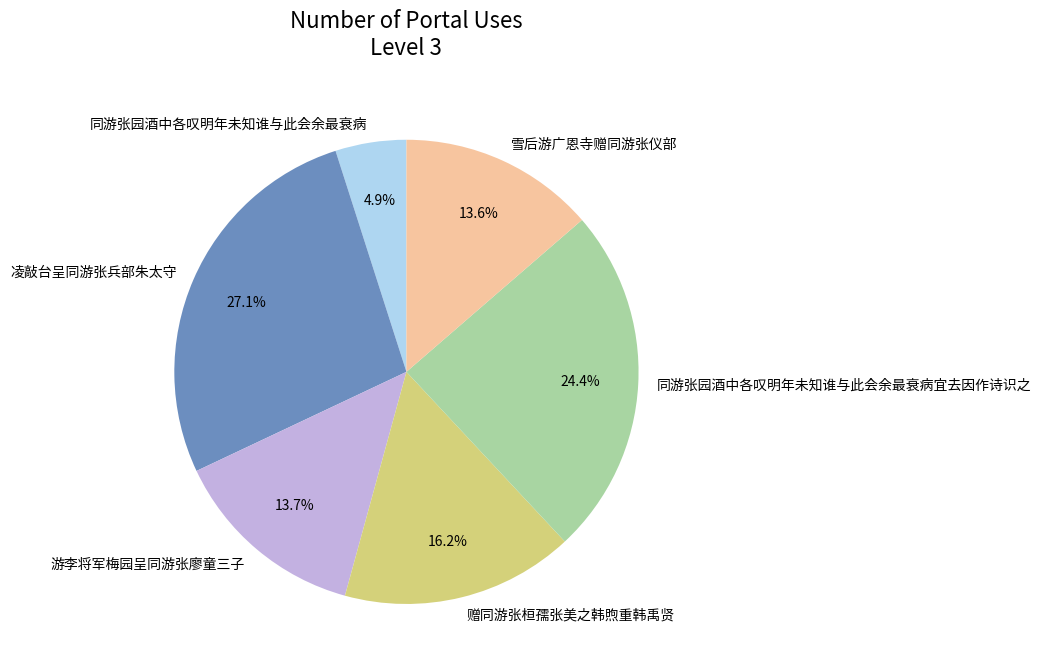

Combined, do 凌敲台呈同游张兵部朱太守 and 同游张园酒中各叹明年未知谁与此会余最衰病 account for over 50%?

No